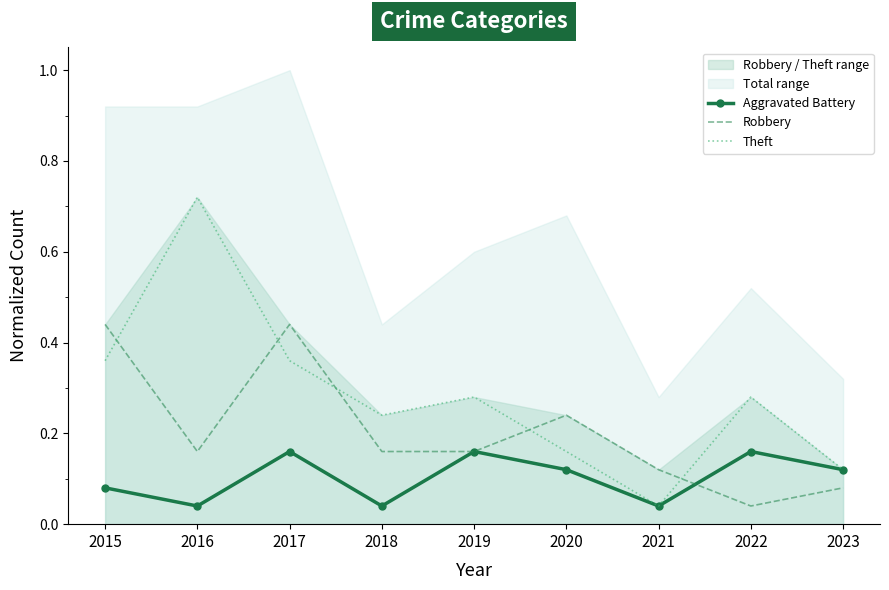

In Robbery, how many points are lower than both neighbors (excluding endpoints)?

2